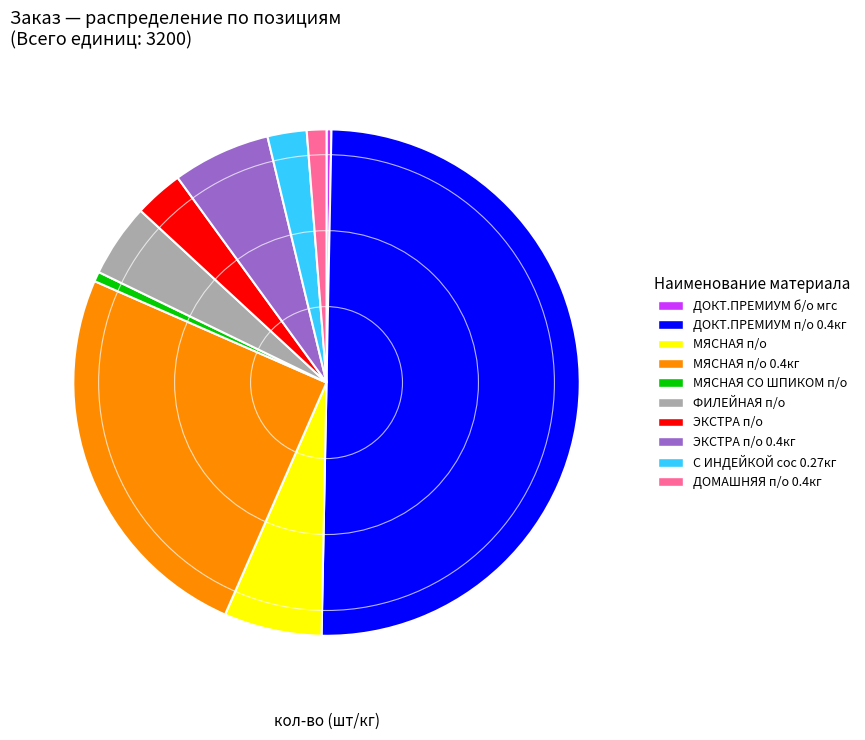

How many slices are in this pie chart?

10